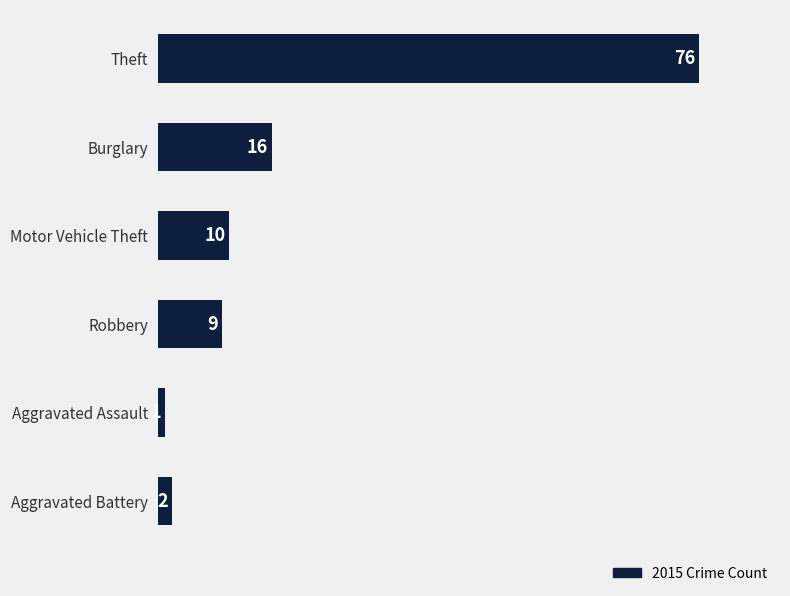

Reading top to bottom, extract all data points from this chart.

Theft=76	Burglary=16	Motor Vehicle Theft=10	Robbery=9	Aggravated Assault=1	Aggravated Battery=2